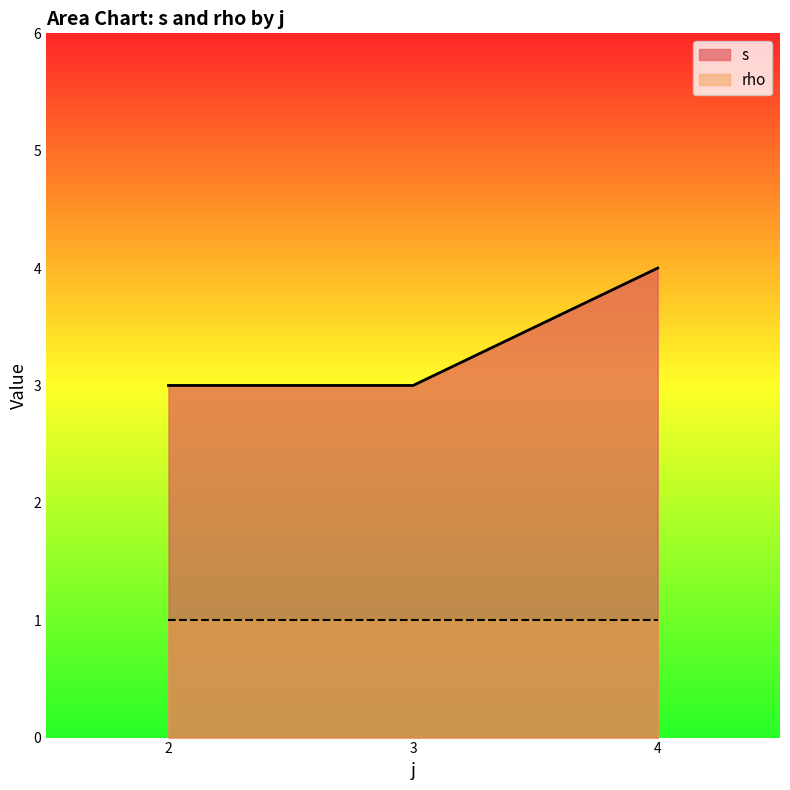

Rank the series at 2 from highest to lowest value.

s, rho